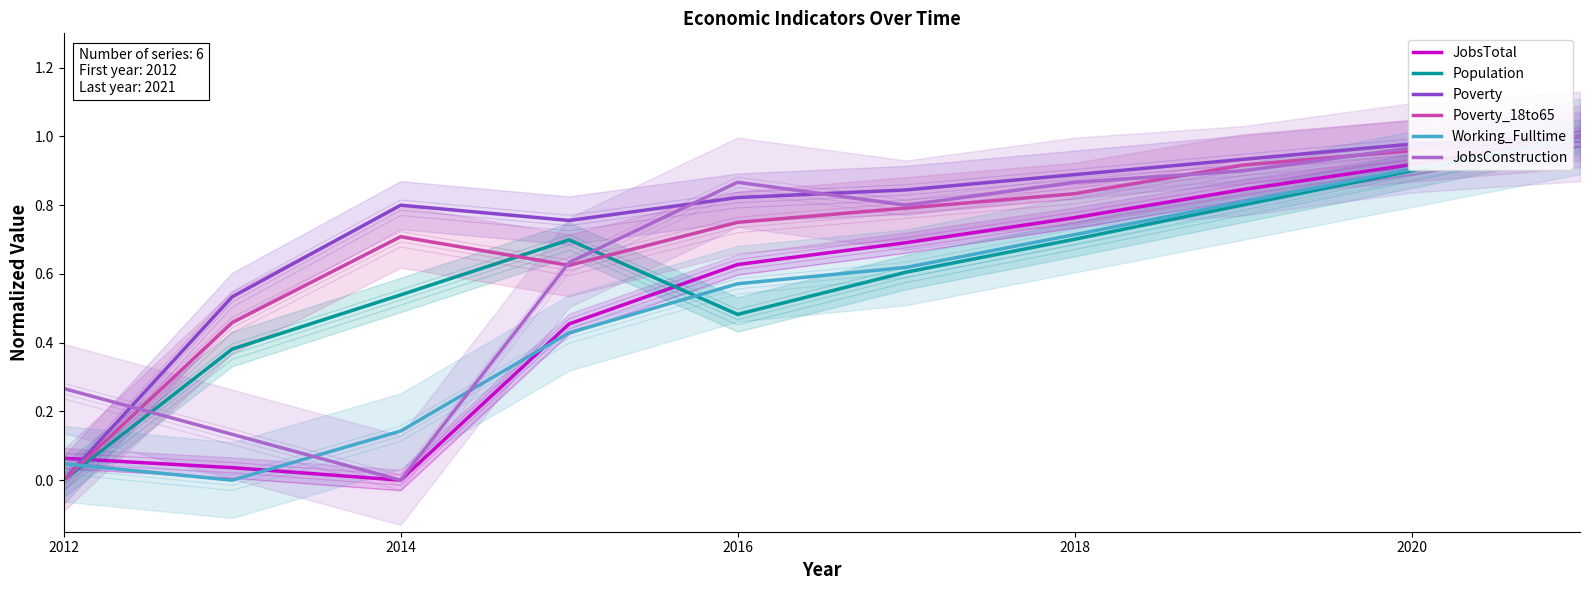

Which series has the widest spread of values?

Population